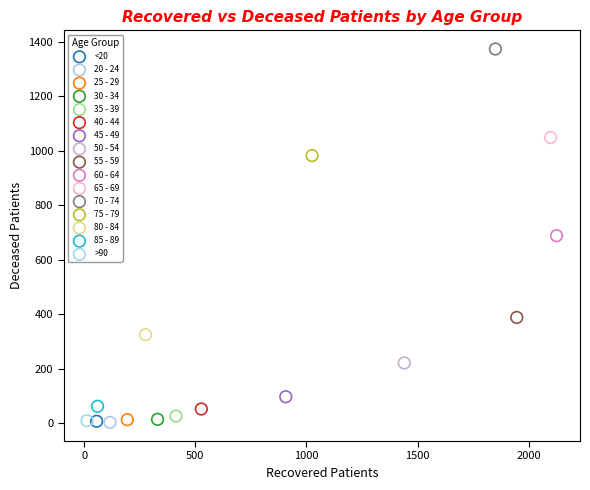

Which series contains the highest Y value?

70 - 74